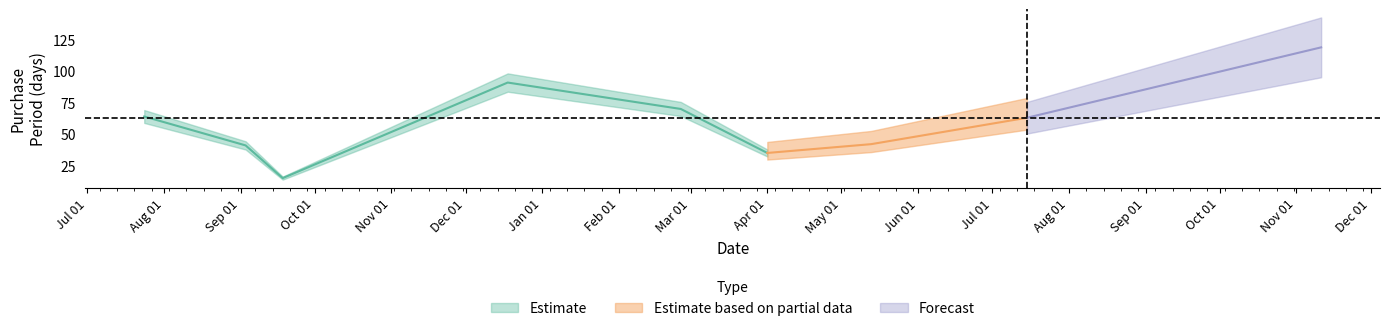

How many points are higher than both their immediate neighbors (excluding endpoints)?

1